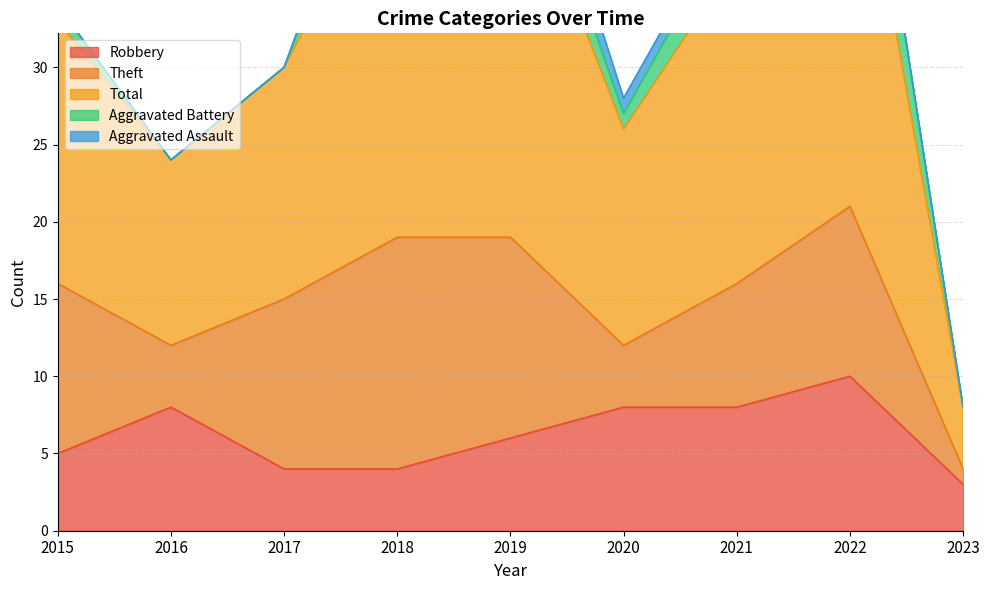

At how many categories does at least one series exceed 9?

8